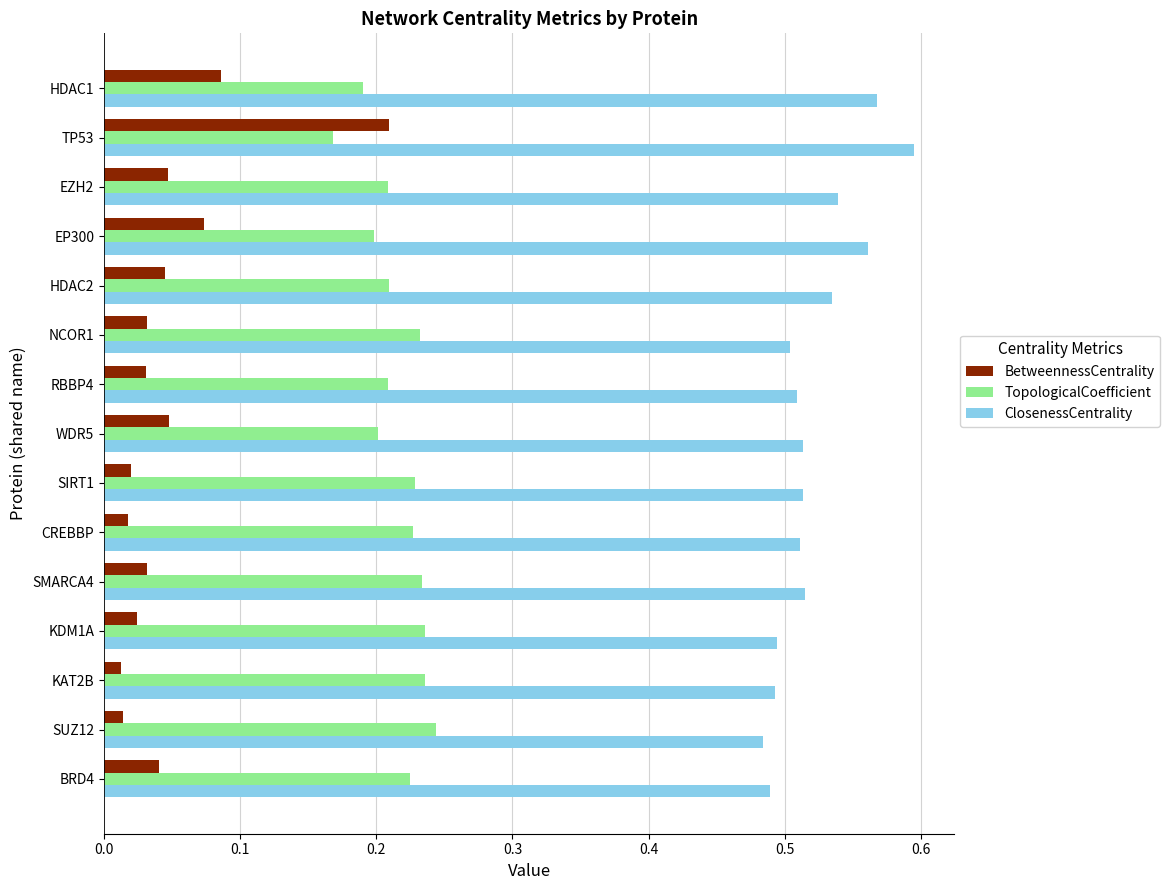

List the series in order of their peak value, lowest first.

BetweennessCentrality, TopologicalCoefficient, ClosenessCentrality